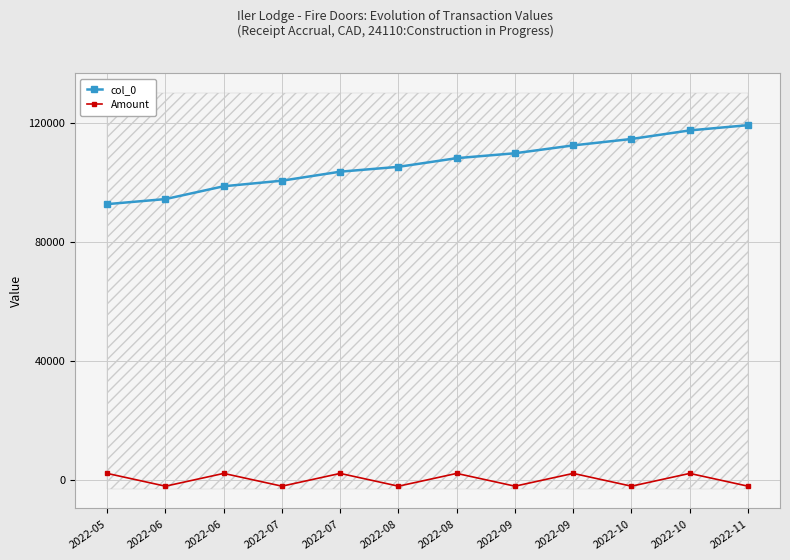

True or false: Amount has a value of -2145.9 at 2022-10.

True